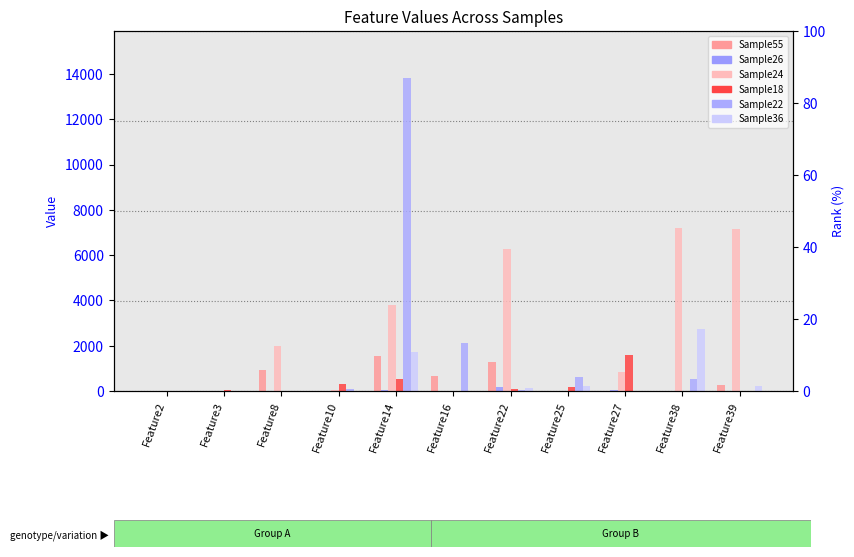

How many groups of bars are there?

11